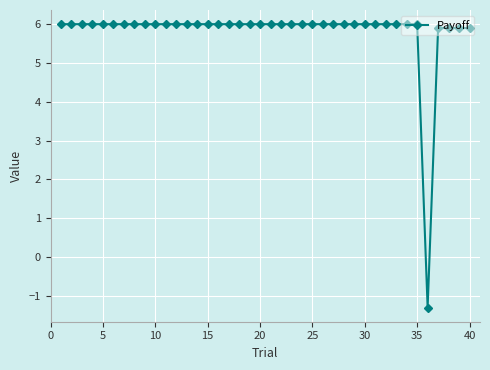

What is the difference between the maximum and minimum values?

7.3